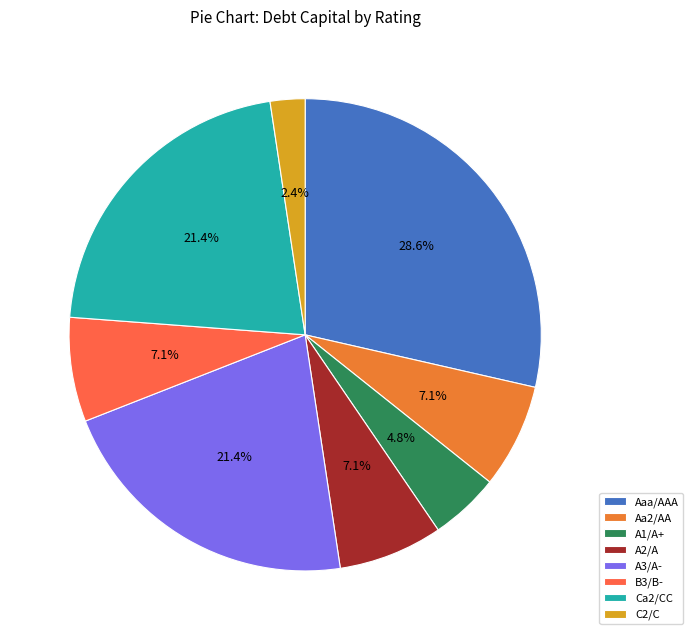

What percentage is NOT represented by A3/A-?

78.6%